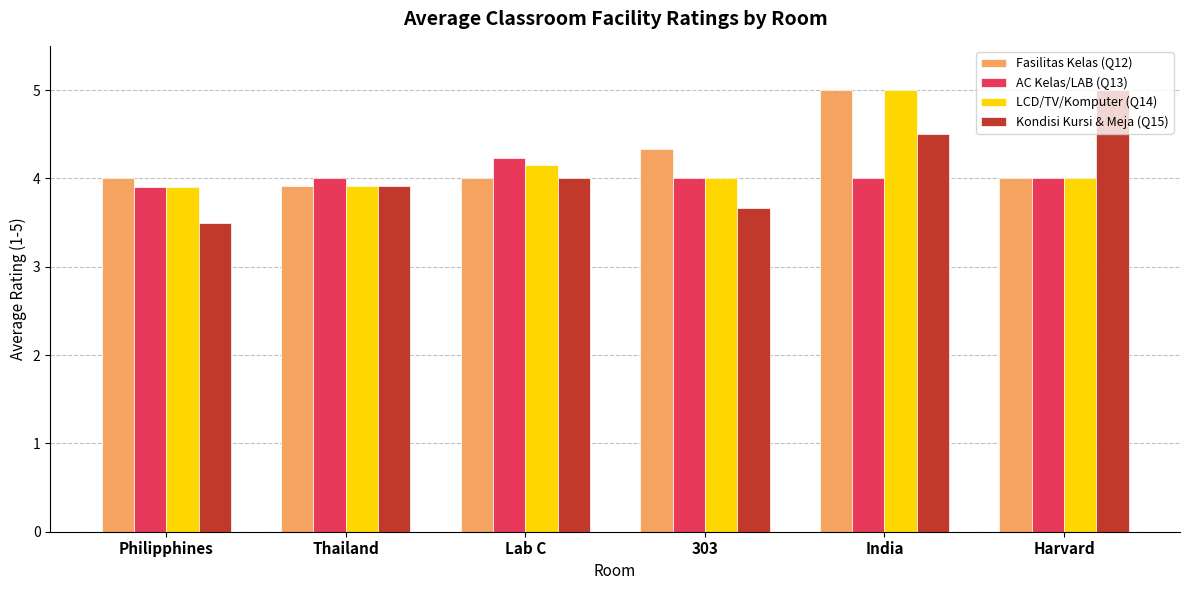

Reading right to left, extract all data points from this chart.

Fasilitas Kelas (Q12): 4.0	5.0	4.3	4.0	3.9	4.0
AC Kelas/LAB (Q13): 4.0	4.0	4.0	4.2	4.0	3.9
LCD/TV/Komputer (Q14): 4.0	5.0	4.0	4.2	3.9	3.9
Kondisi Kursi & Meja (Q15): 5.0	4.5	3.7	4.0	3.9	3.5